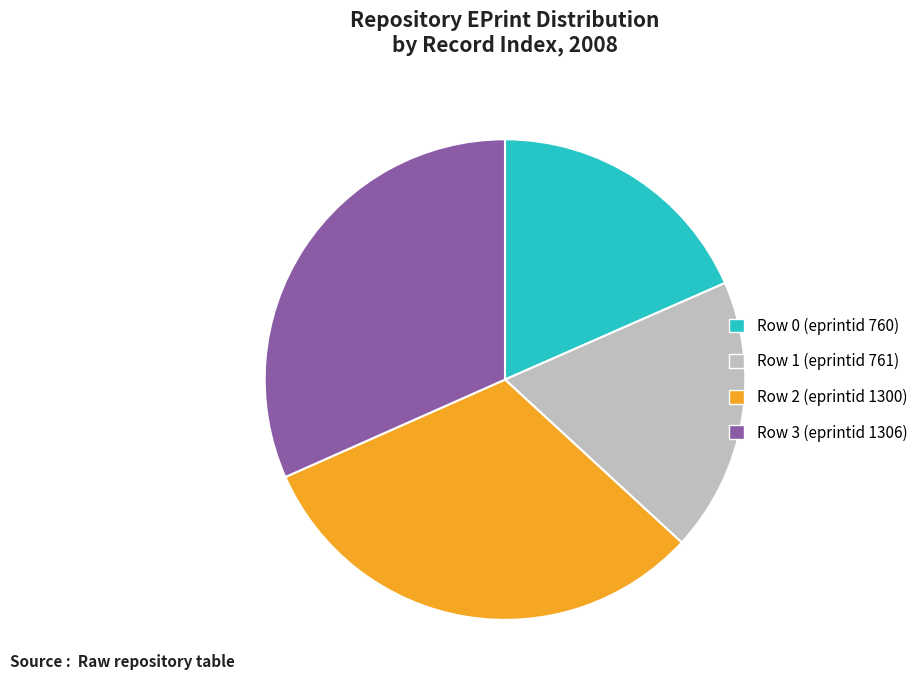

Do Row 3 (eprintid 1306) and Row 2 (eprintid 1300) together represent more than half of the pie?

Yes